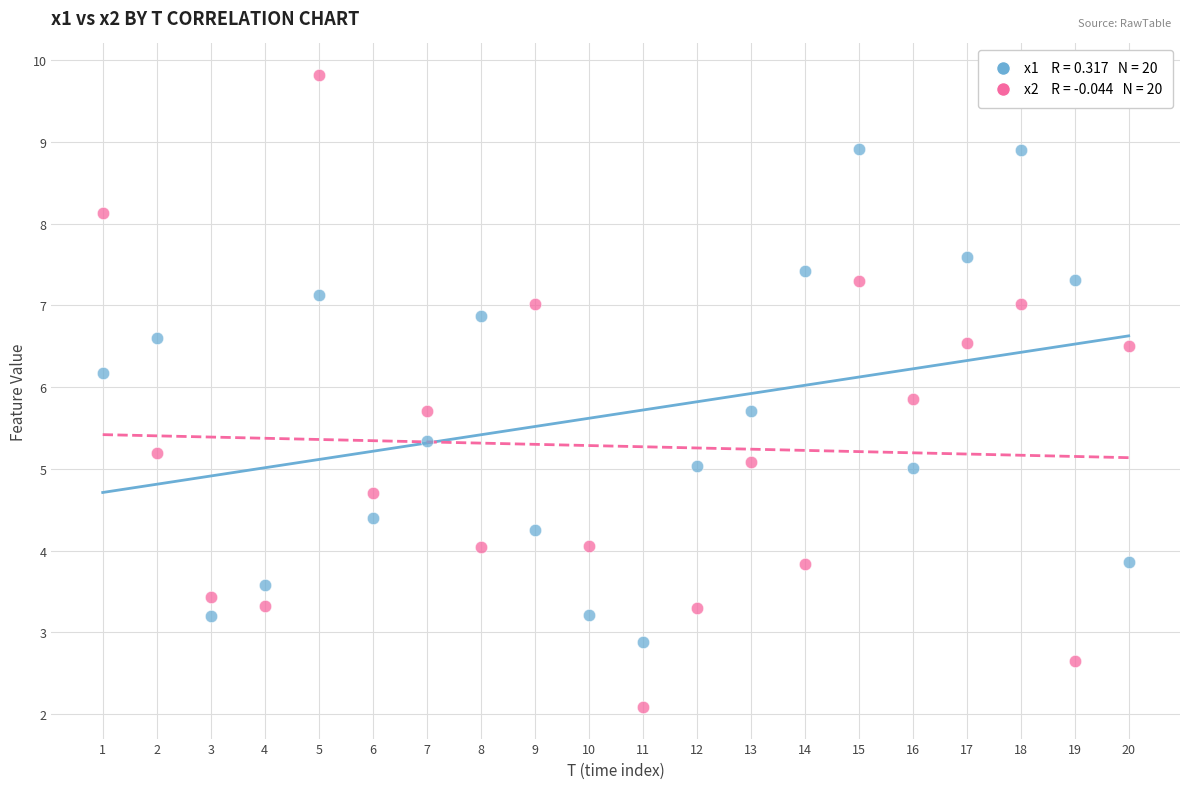

Across all data points, what is the range of Y values (max minus min)?

7.7